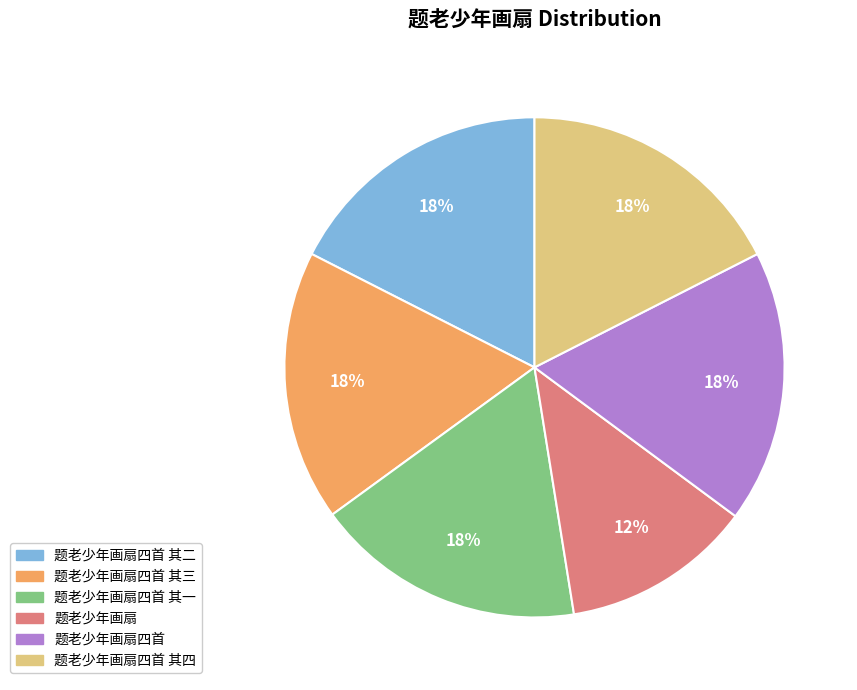

Is there a majority slice in this chart?

No